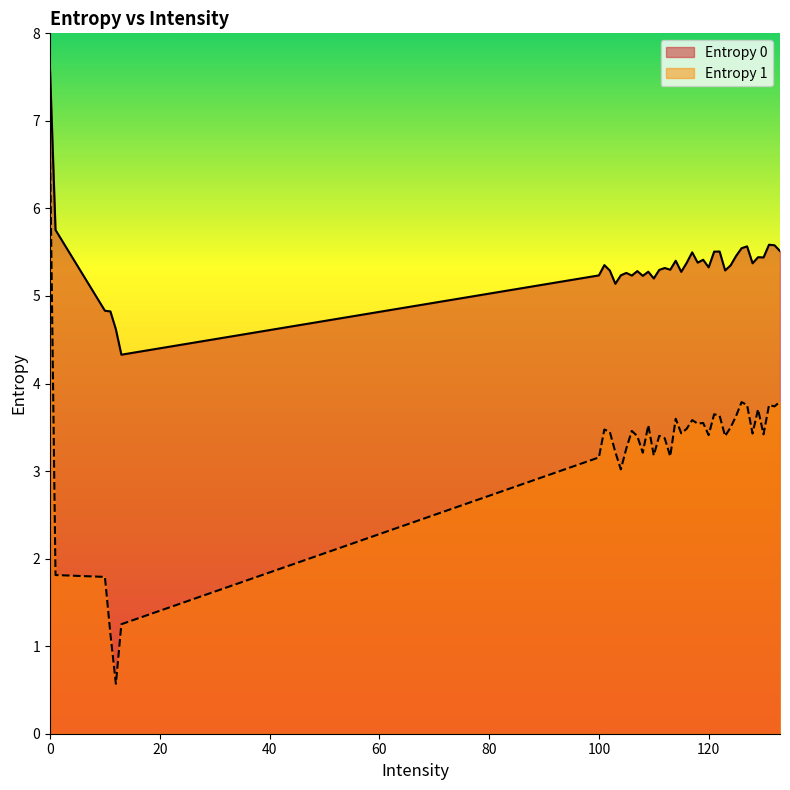

True or false: Entropy 1 has more than 0 points higher than both neighbors.

True